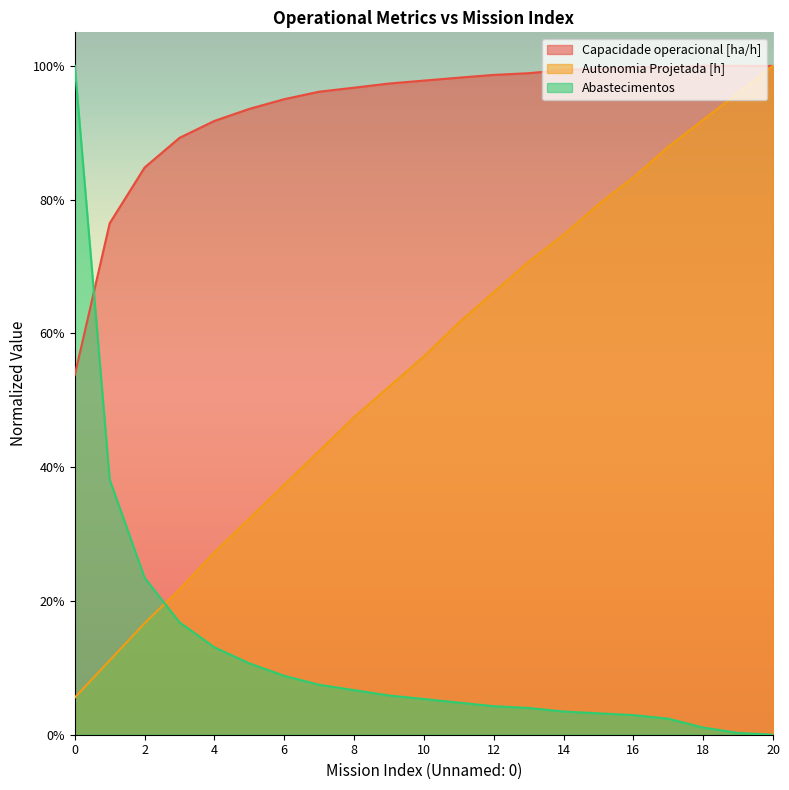

Read the Autonomia Projetada [h] value at 0.

0.1